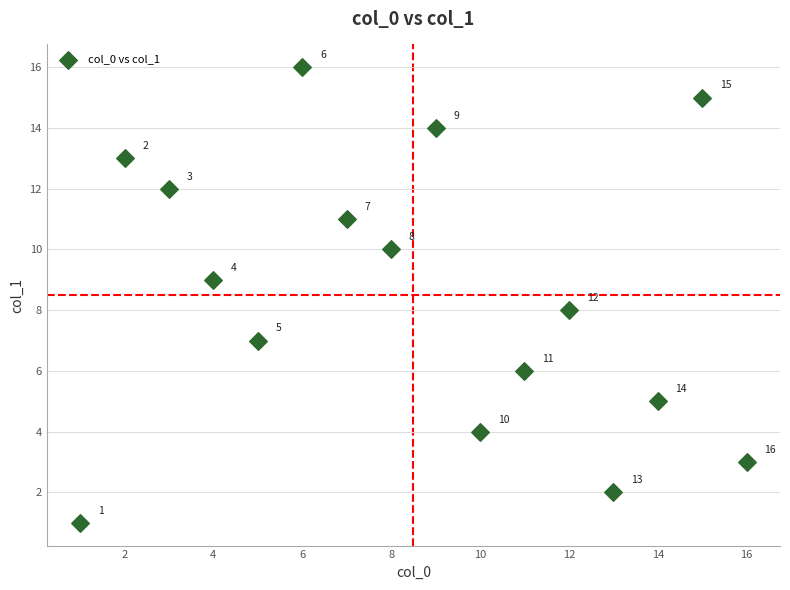

What is the range of X values (max minus min)?

15